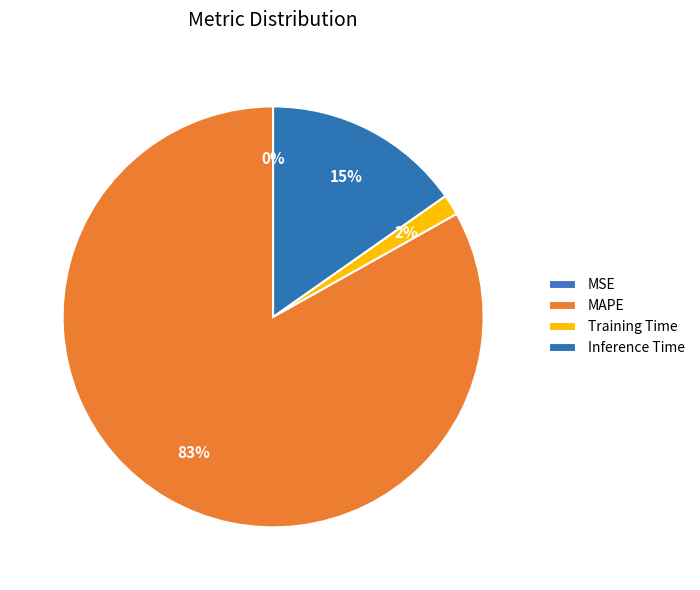

What percentage do Inference Time and MSE together represent?

15.3%